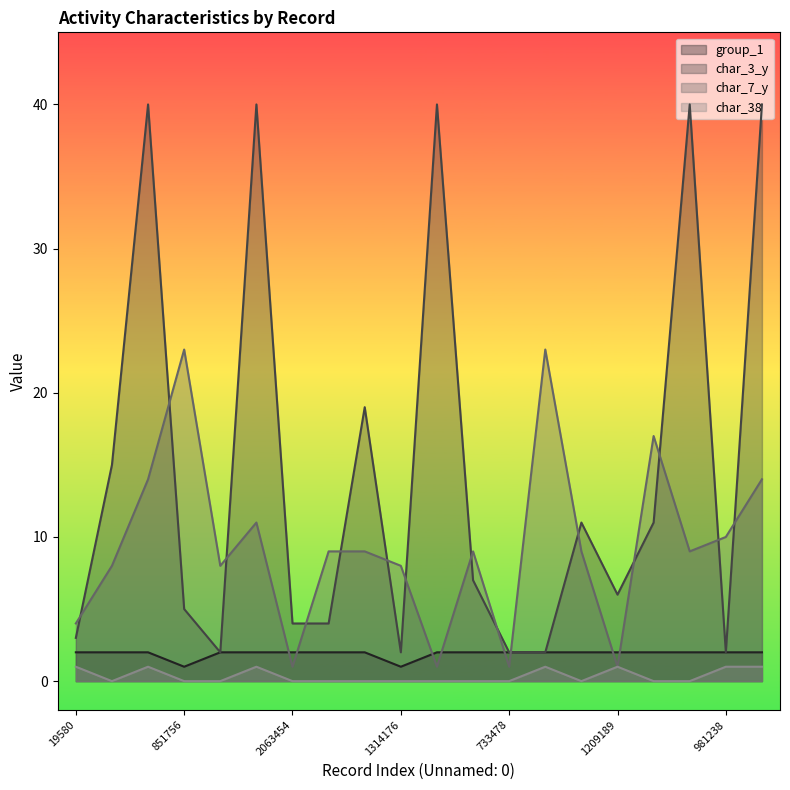

What position from the left is 1209189?

16